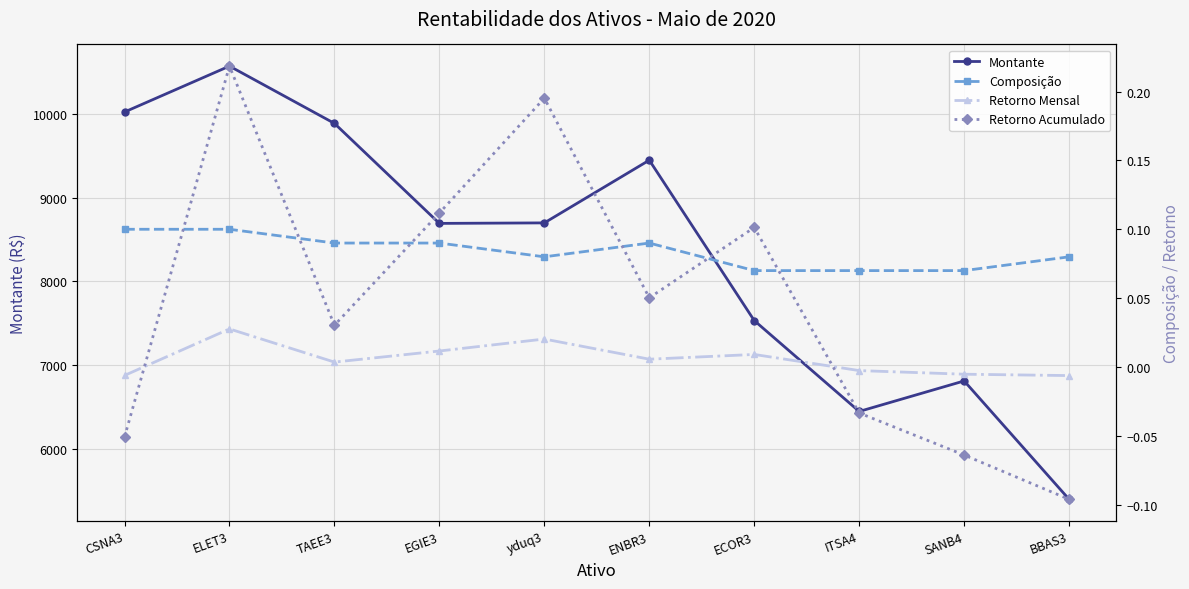

Which series has the largest total across all categories?

Montante